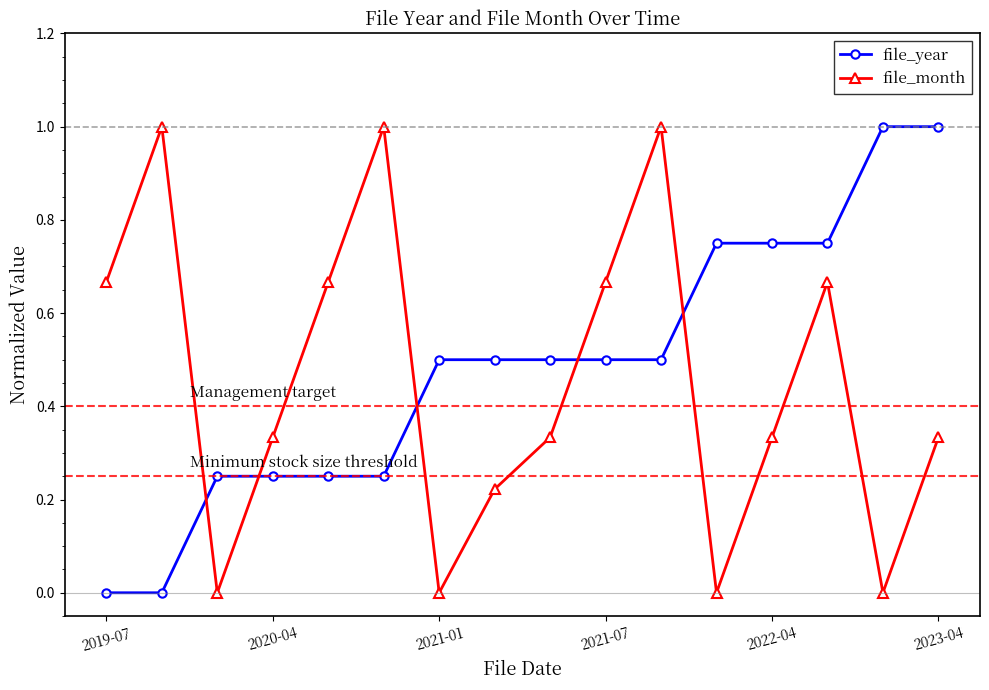

How many times do file_month and file_year cross each other?

5